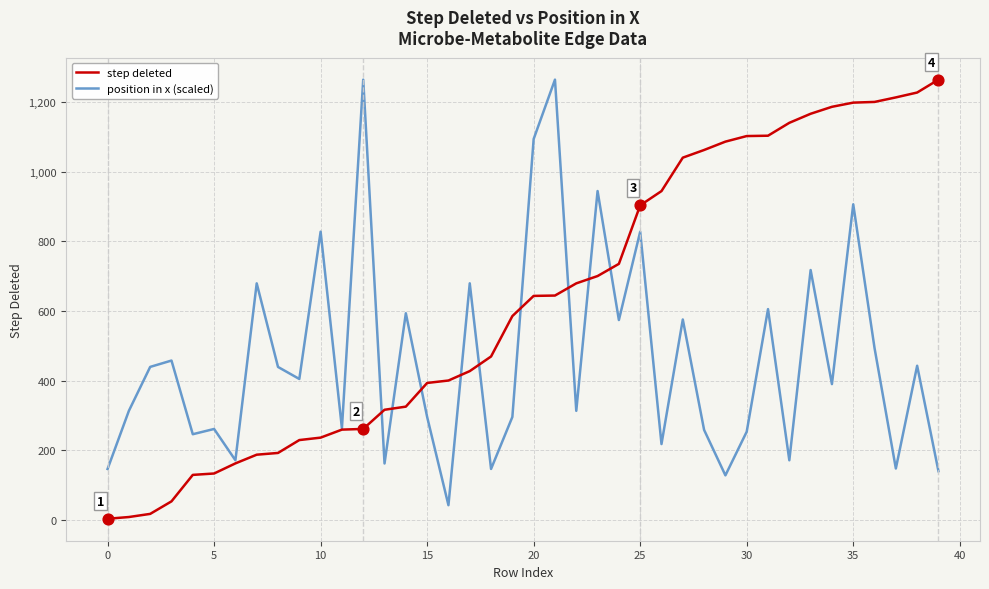

What is the maximum value for position in x (scaled)?

1264.0